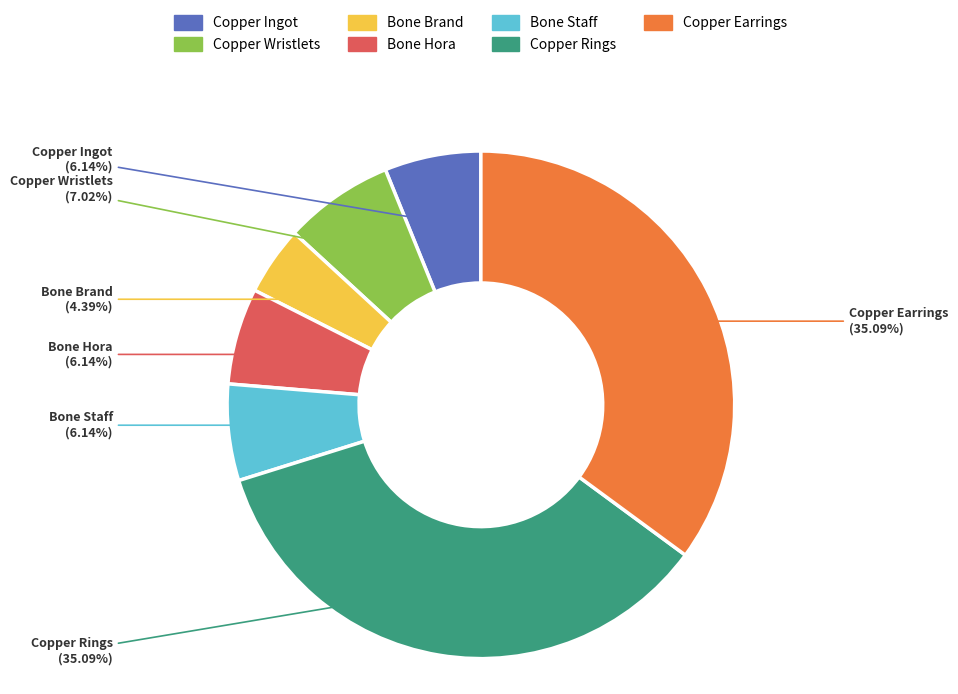

Is the sum of Bone Brand and Copper Ingot greater than half?

No